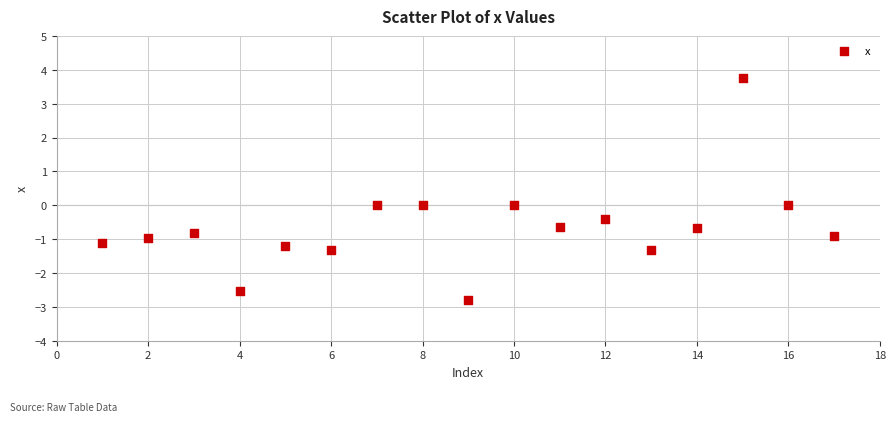

What is the range of Y values (max minus min)?

6.6